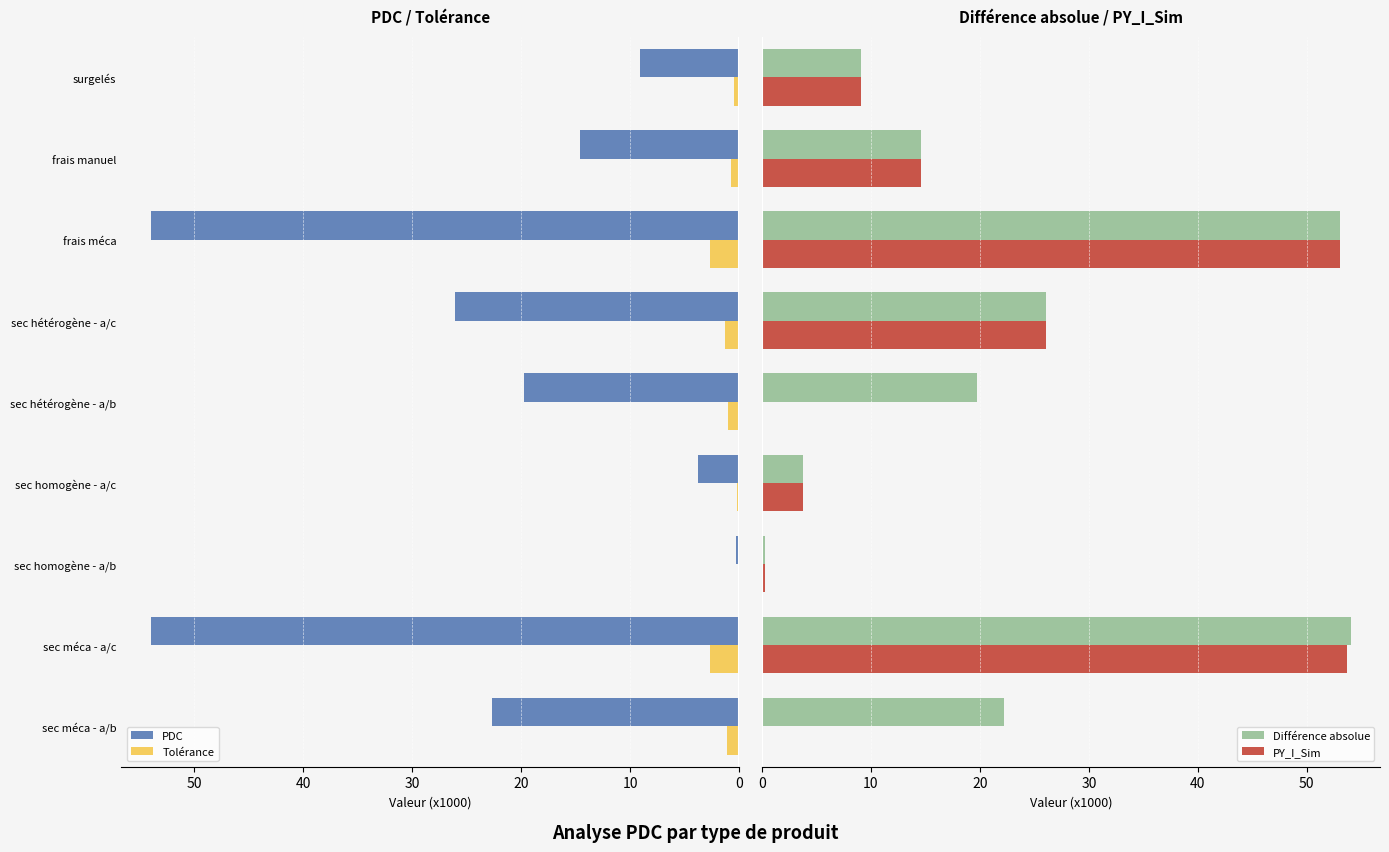

What is the sum of all Tolérance values?

10.2